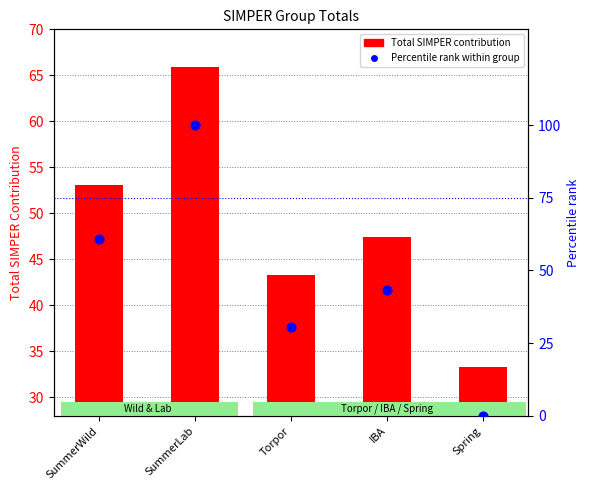

Which series contains the highest Y value?

Percentile rank within group